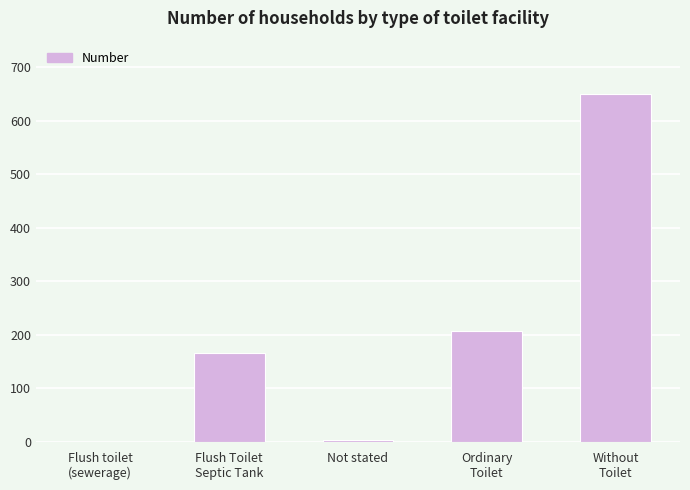

Count the number of categories in the chart.

5